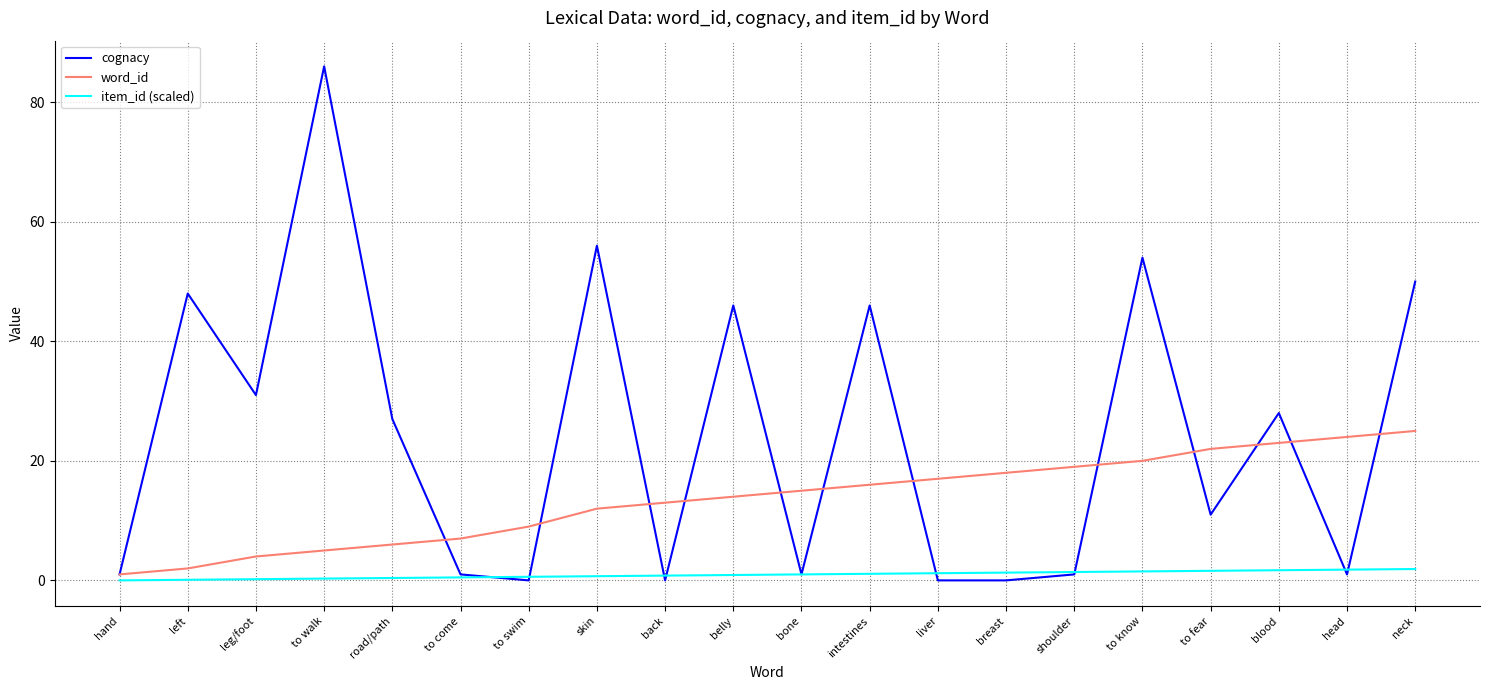

At which label does word_id reach its peak?

neck